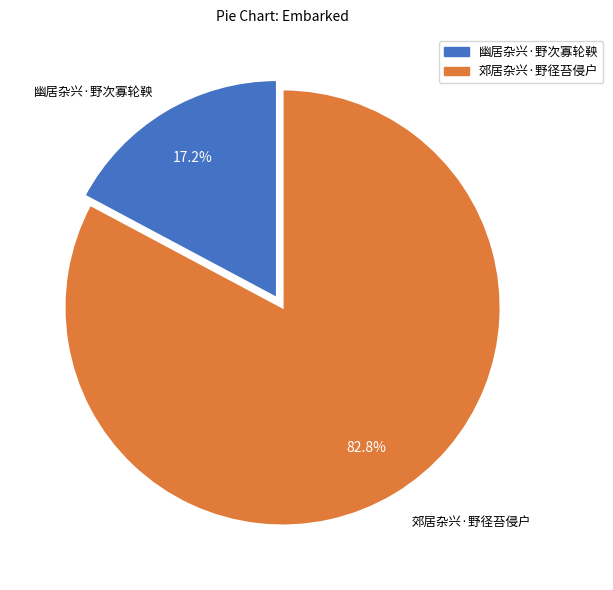

To the nearest percent, what is the average slice percentage?

50%